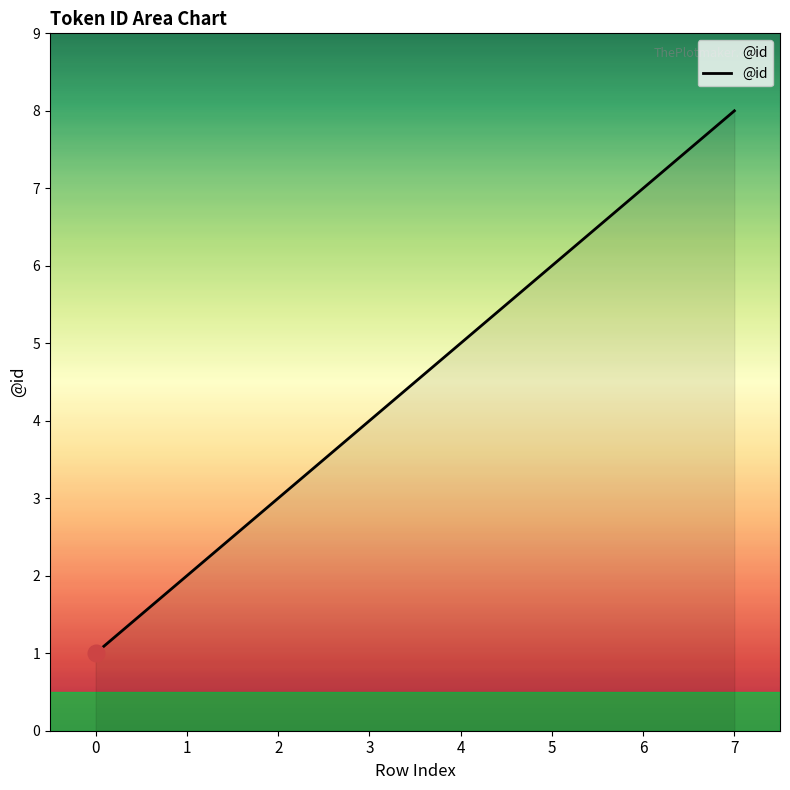

List the labels in order of value, smallest first.

0, 1, 2, 3, 4, 5, 6, 7